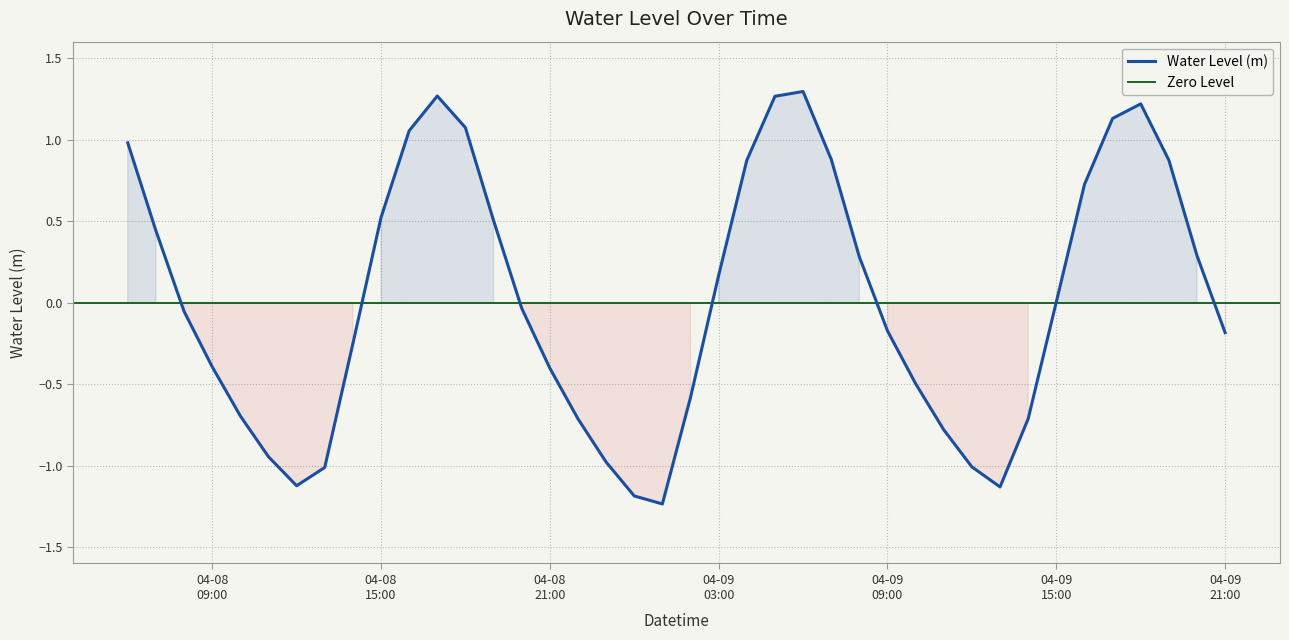

How many interior local valleys (lower than both neighbors) does the data have?

3